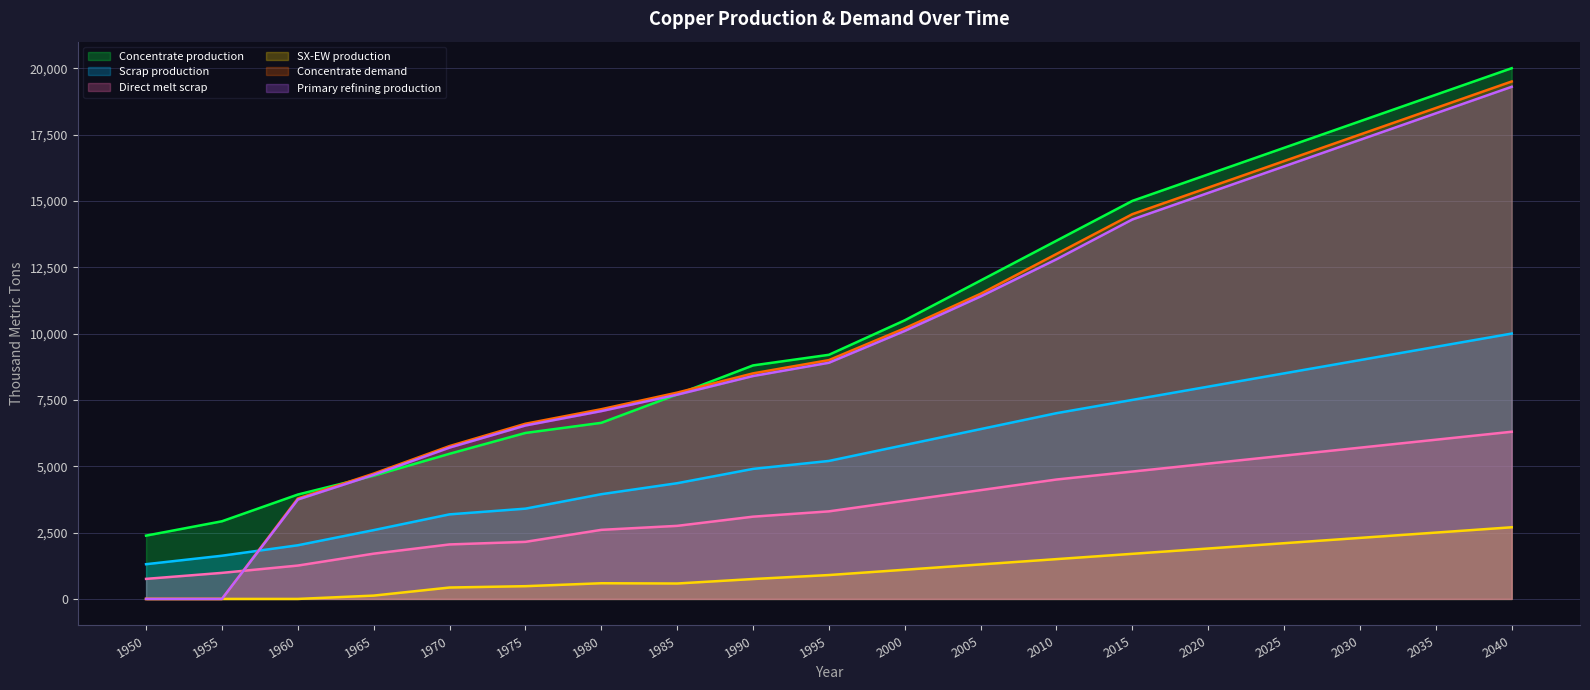

What is the maximum value for Scrap production?

10000.0